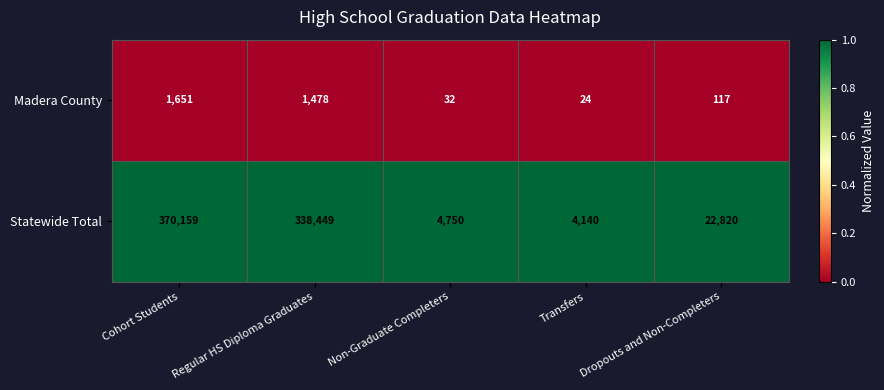

Read the Statewide Total value at Dropouts and Non-Completers, to the nearest 100.

22800